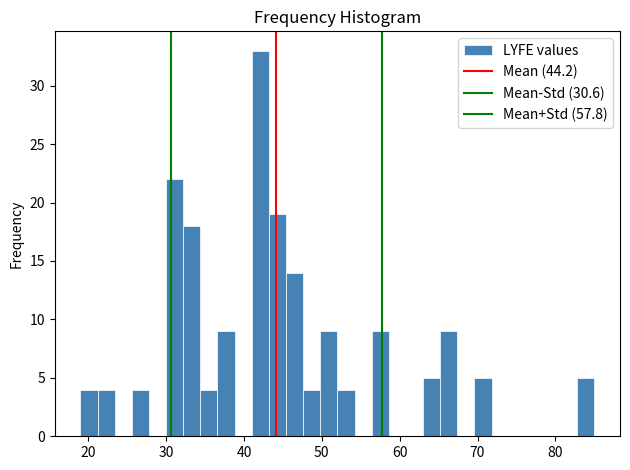

Read against the x-axis, roughly where is the centre of the tallest bar?

42